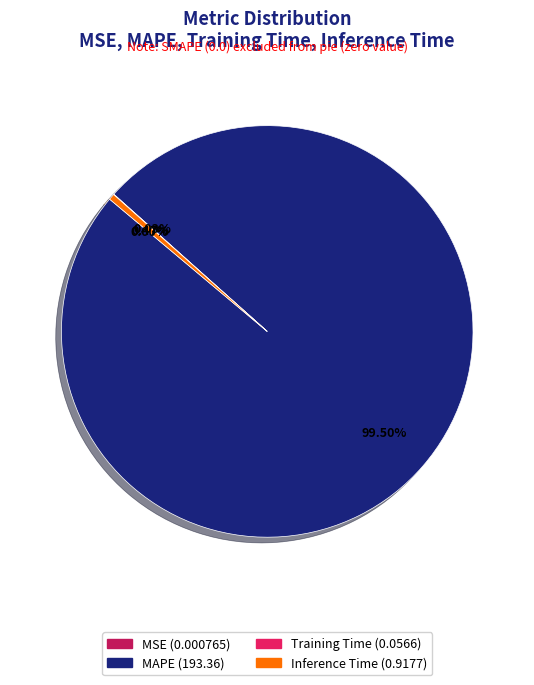

Which slice is the largest?

MAPE